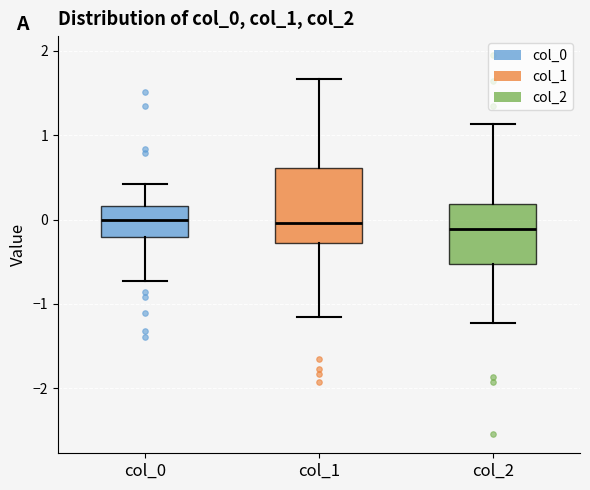

Reading left to right, read every box against the y-axis: the position of its median line, the range the box covers, and the ends of its whiskers. The values are not printed on the chart, so give them approximately, as read against the axis.

col_0: median 0.0, box -0.2 to 0.2, whiskers -0.7 to 0.4
col_1: median 0.0, box -0.3 to 0.6, whiskers -1.2 to 1.7
col_2: median -0.1, box -0.5 to 0.2, whiskers -1.2 to 1.1